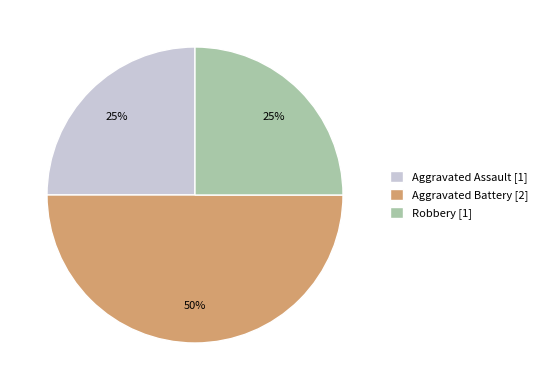

To the nearest percent, what percentage of the pie is Robbery?

25%